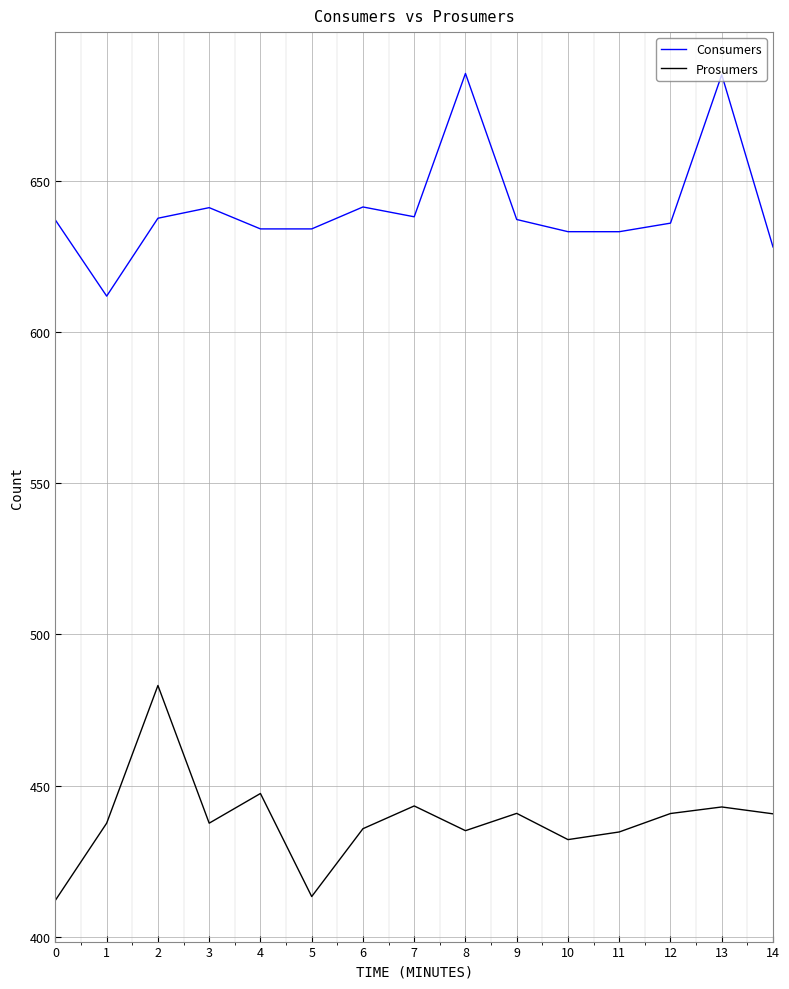

What is the difference between the maximum and minimum values in the Consumers series?

73.6